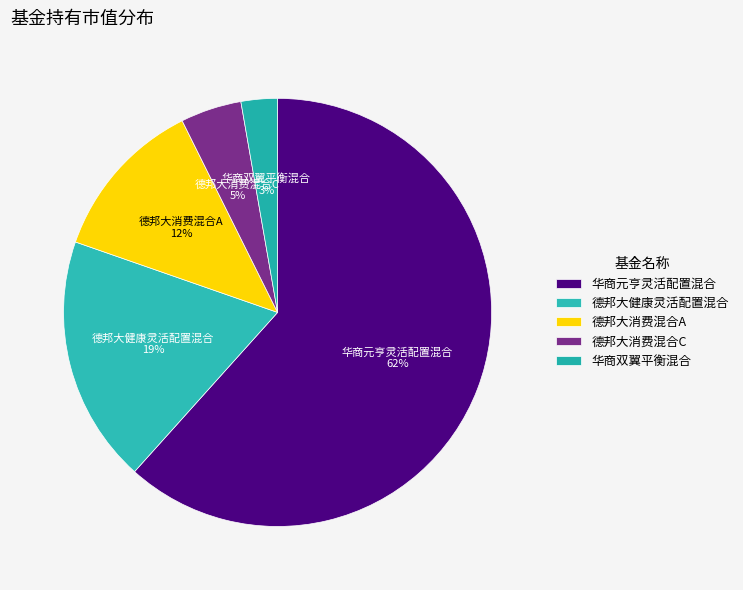

What is the largest slice in the pie chart?

华商元亨灵活配置混合